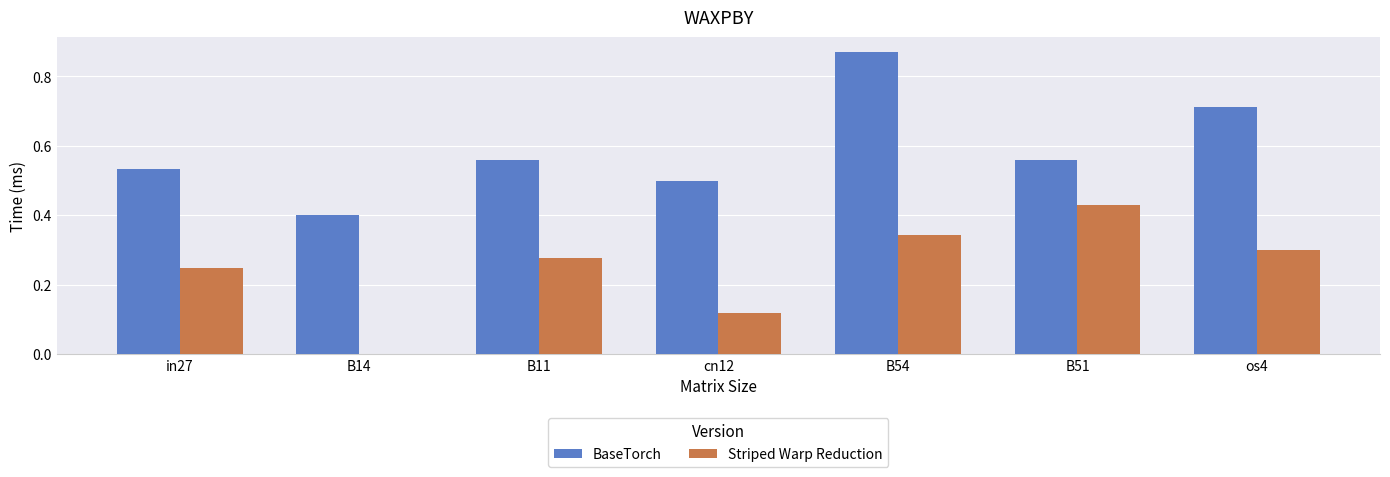

At which label does Striped Warp Reduction reach its peak?

B51